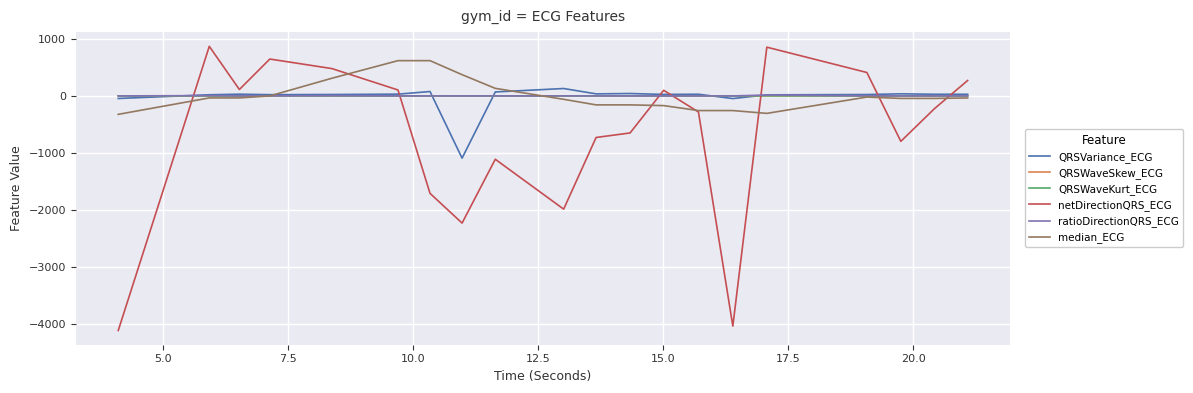

Which series has the widest spread of values?

netDirectionQRS_ECG